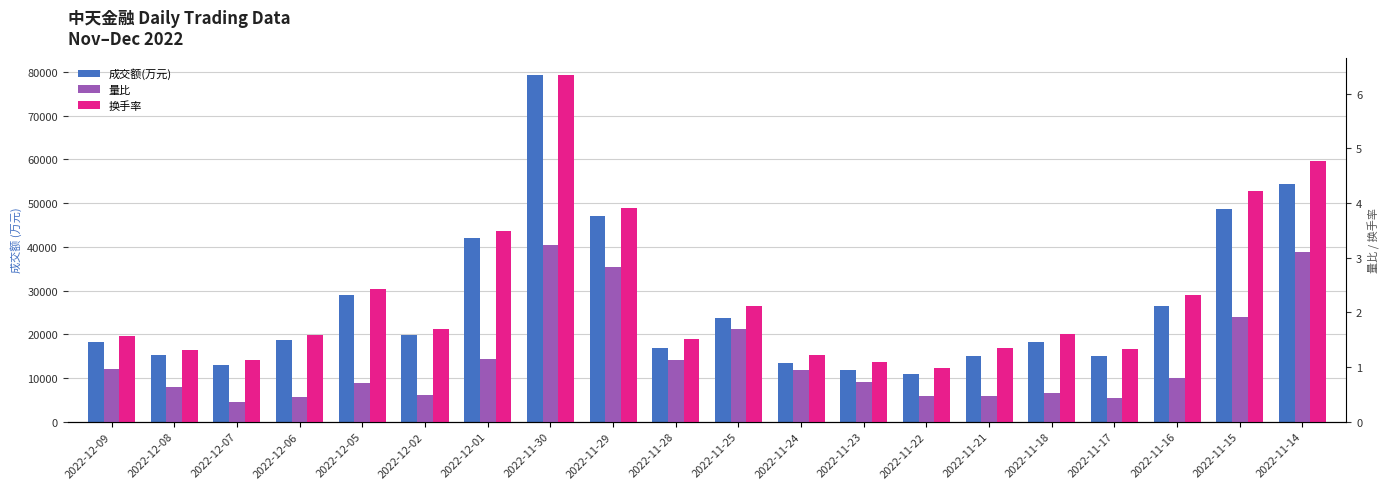

What is the highest value of the 换手率 series?

6.3